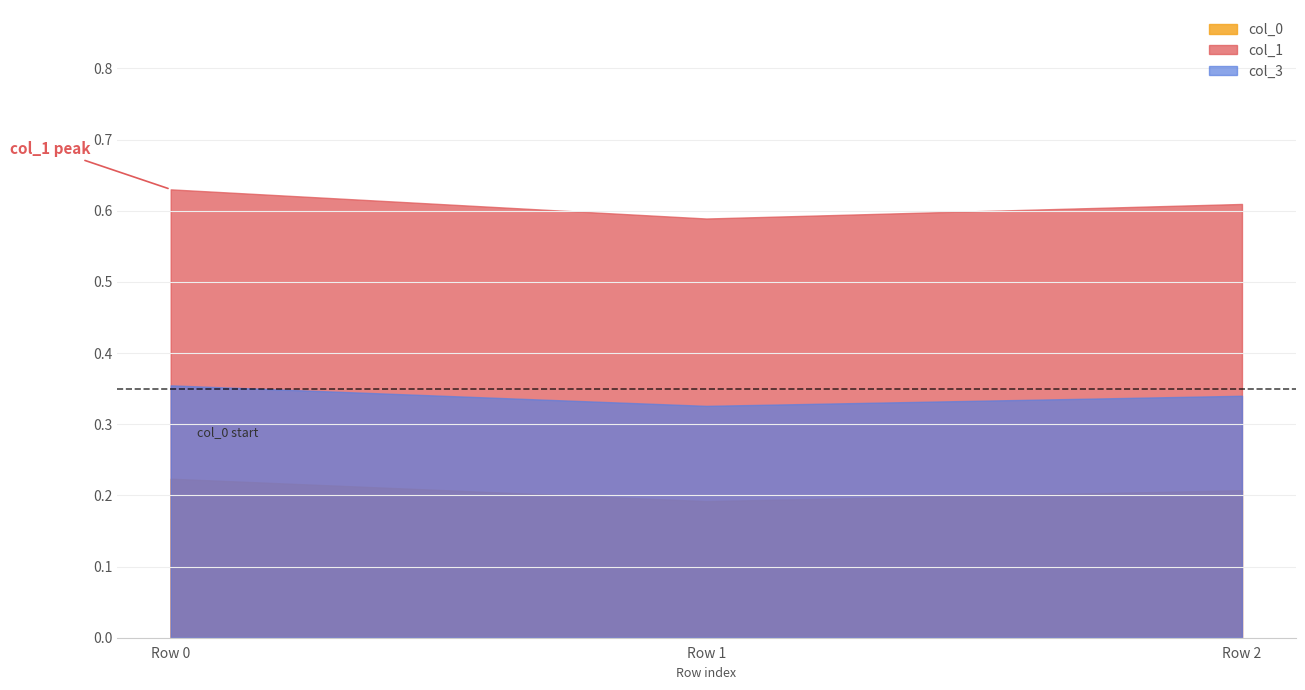

Rank the series by their average value, from lowest to highest.

col_0, col_3, col_1